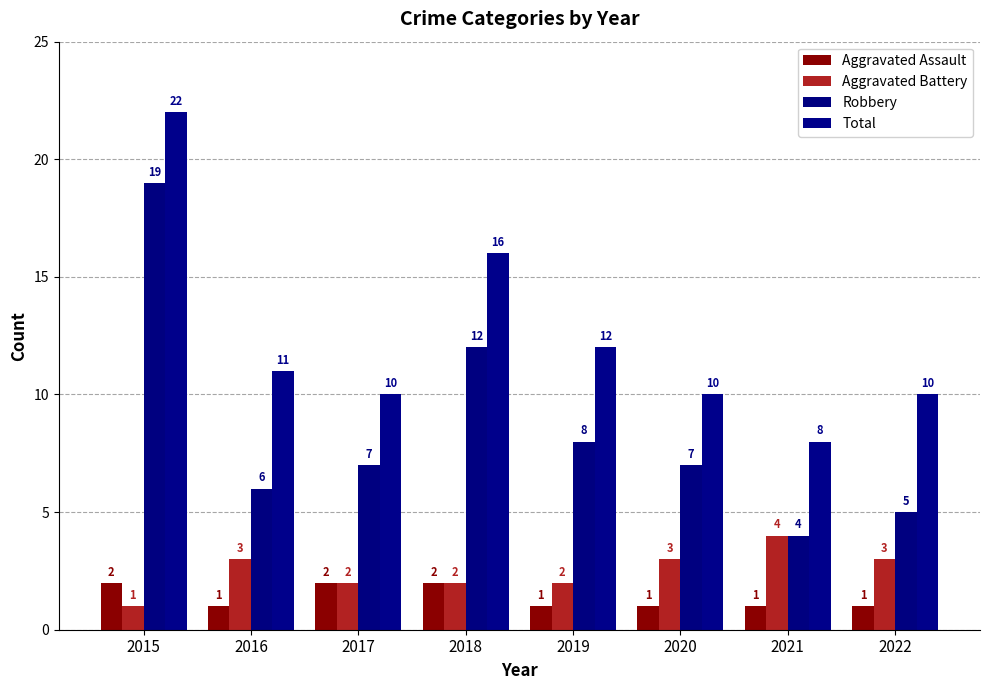

At how many categories does at least one series exceed 12?

2